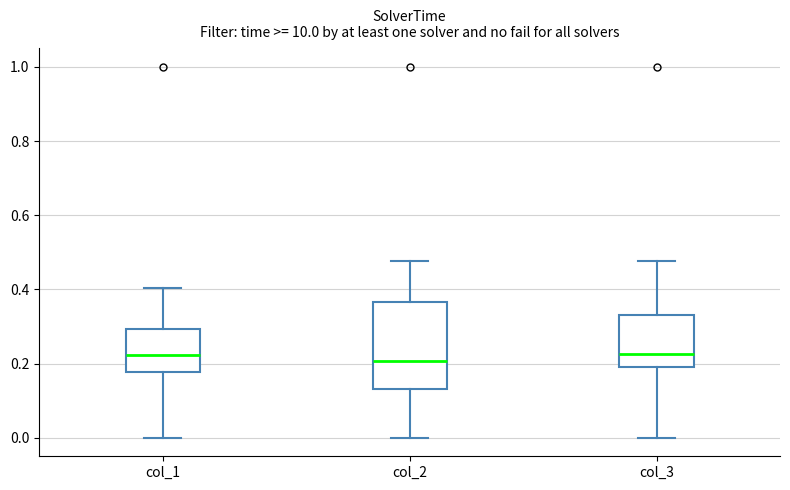

Reading left to right, transcribe this box plot: for each box, give where its median line is, the range the box spans, and where its two whiskers end, as read against the y-axis. The values are not printed on the chart, so give them approximately, as read against the axis.

col_1: median 0.22, box 0.18 to 0.30, whiskers 0.00 to 0.40
col_2: median 0.20, box 0.14 to 0.36, whiskers 0.00 to 0.48
col_3: median 0.22, box 0.20 to 0.34, whiskers 0.00 to 0.48